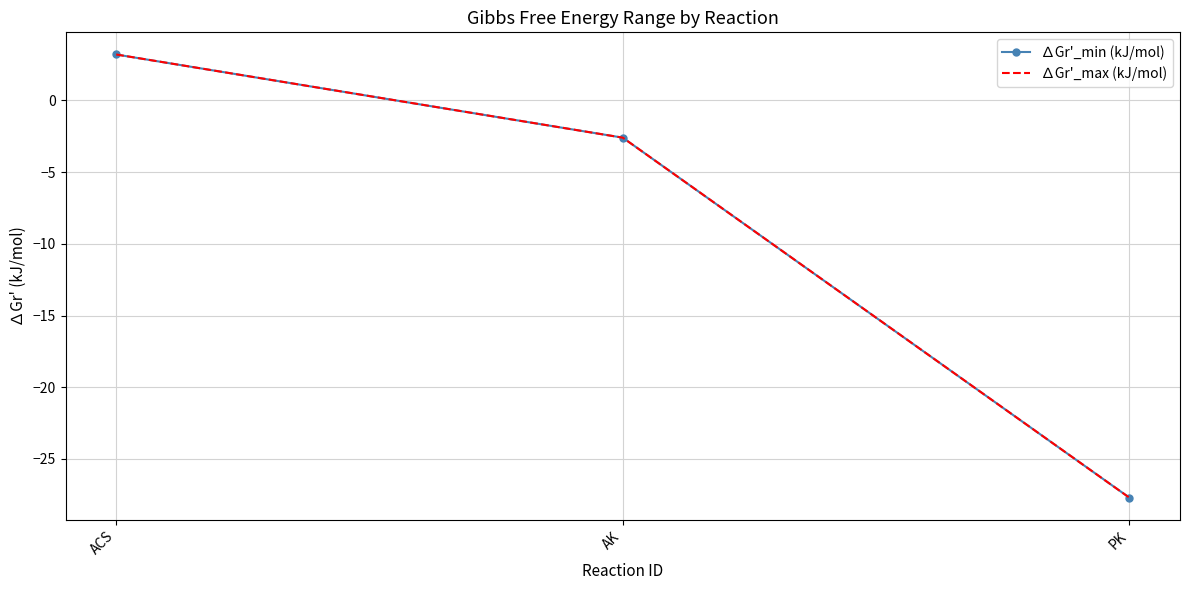

How many categories are shown in the chart?

3